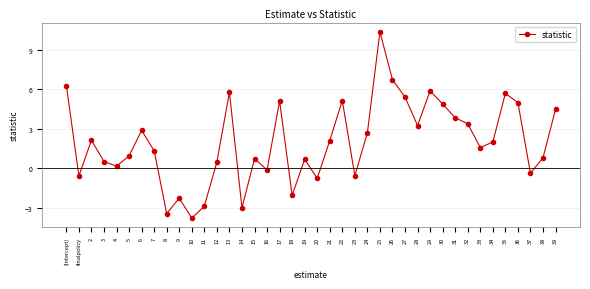

What position from the left is 18?

19